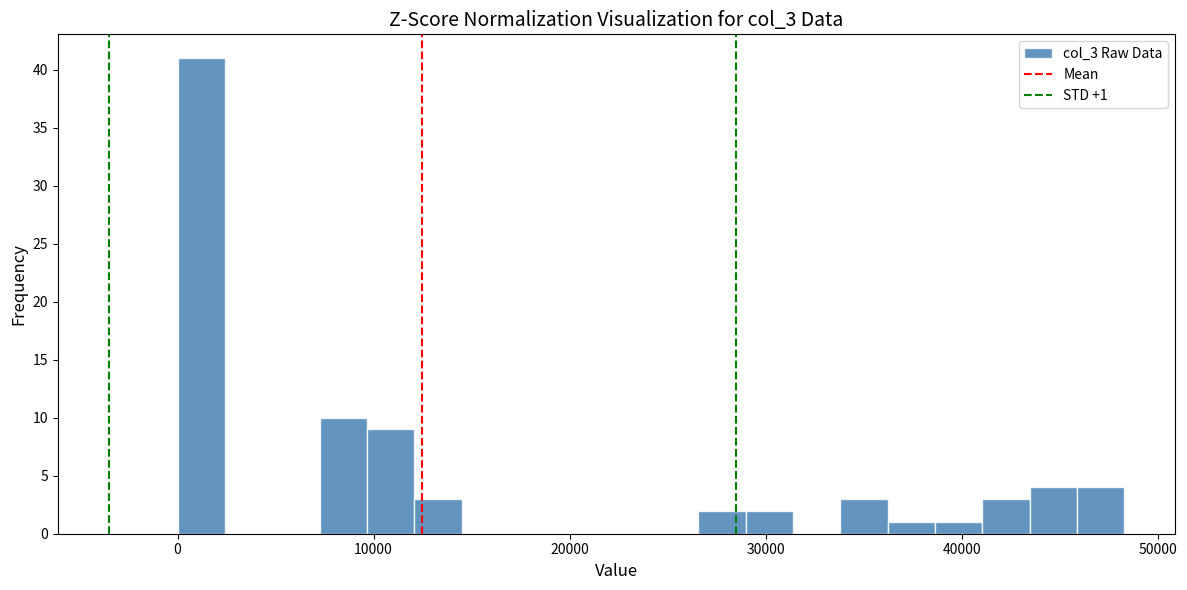

Read against the x-axis, roughly where is the centre of the tallest bar?

1000